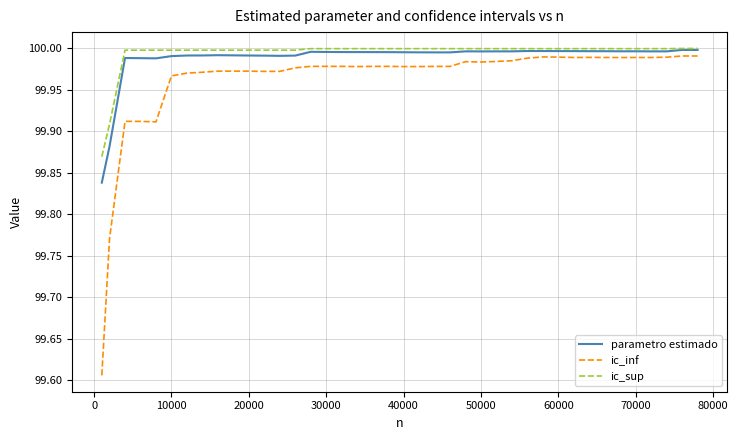

Rank the series by their average value, from lowest to highest.

ic_inf, parametro estimado, ic_sup